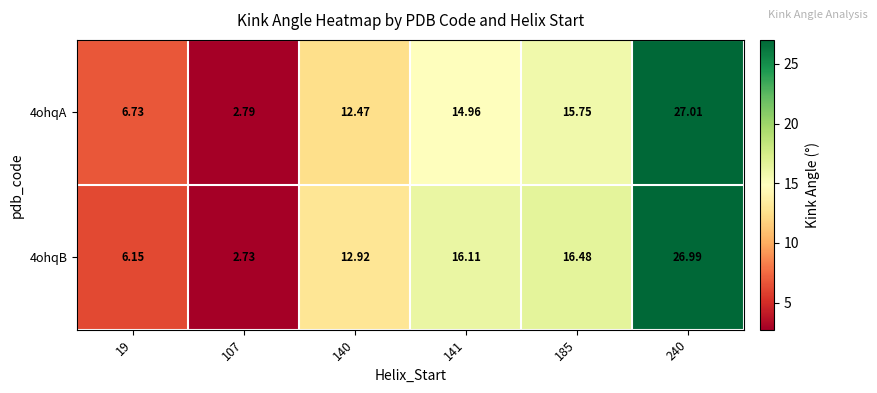

Rank the series by their maximum value, from lowest to highest.

4ohqB, 4ohqA